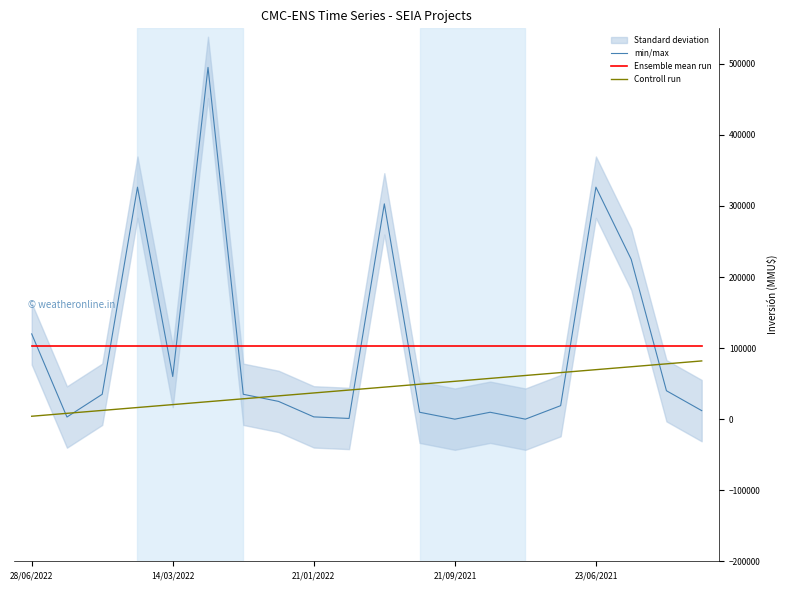

True or false: Ensemble mean run and Controll run intersect in this chart.

False